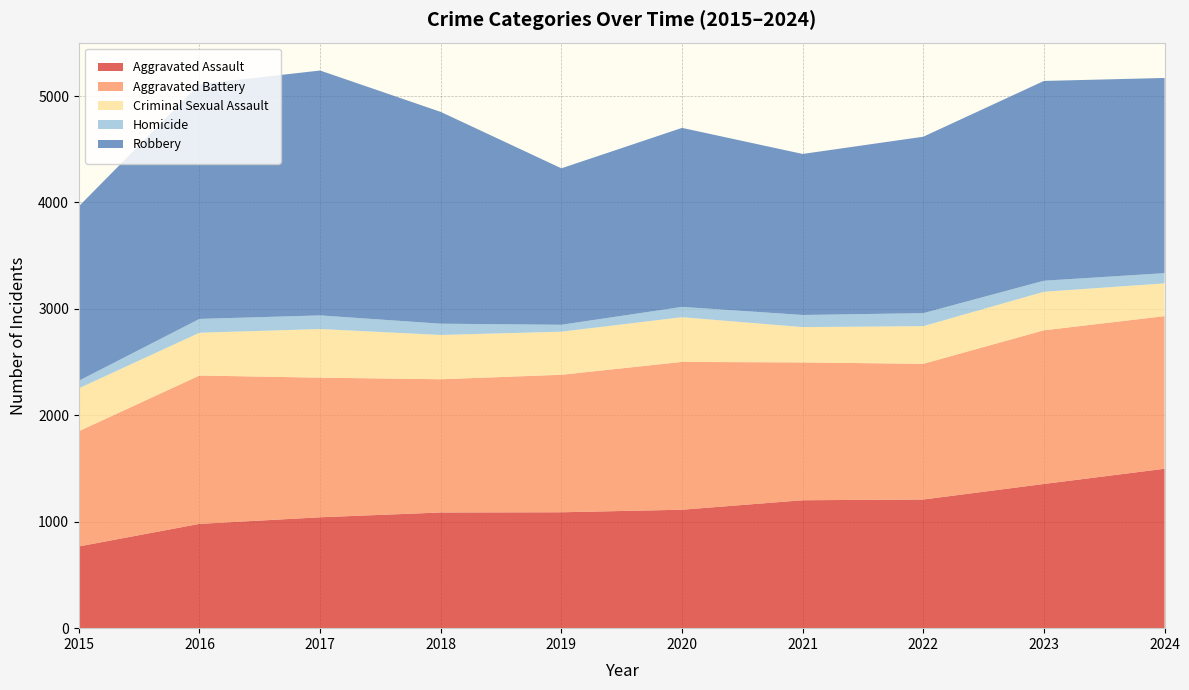

Reading left to right, list all the values displayed in this chart.

Aggravated Assault: 2015=768	2016=980	2017=1042	2018=1087	2019=1089	2020=1113	2021=1202	2022=1209	2023=1355	2024=1498
Aggravated Battery: 2015=1083	2016=1394	2017=1312	2018=1252	2019=1292	2020=1389	2021=1295	2022=1275	2023=1444	2024=1434
Criminal Sexual Assault: 2015=403	2016=402	2017=457	2018=416	2019=405	2020=420	2021=332	2022=354	2023=362	2024=308
Homicide: 2015=71	2016=130	2017=128	2018=106	2019=65	2020=97	2021=114	2022=122	2023=104	2024=96
Robbery: 2015=1639	2016=2206	2017=2301	2018=1990	2019=1470	2020=1682	2021=1513	2022=1658	2023=1877	2024=1834